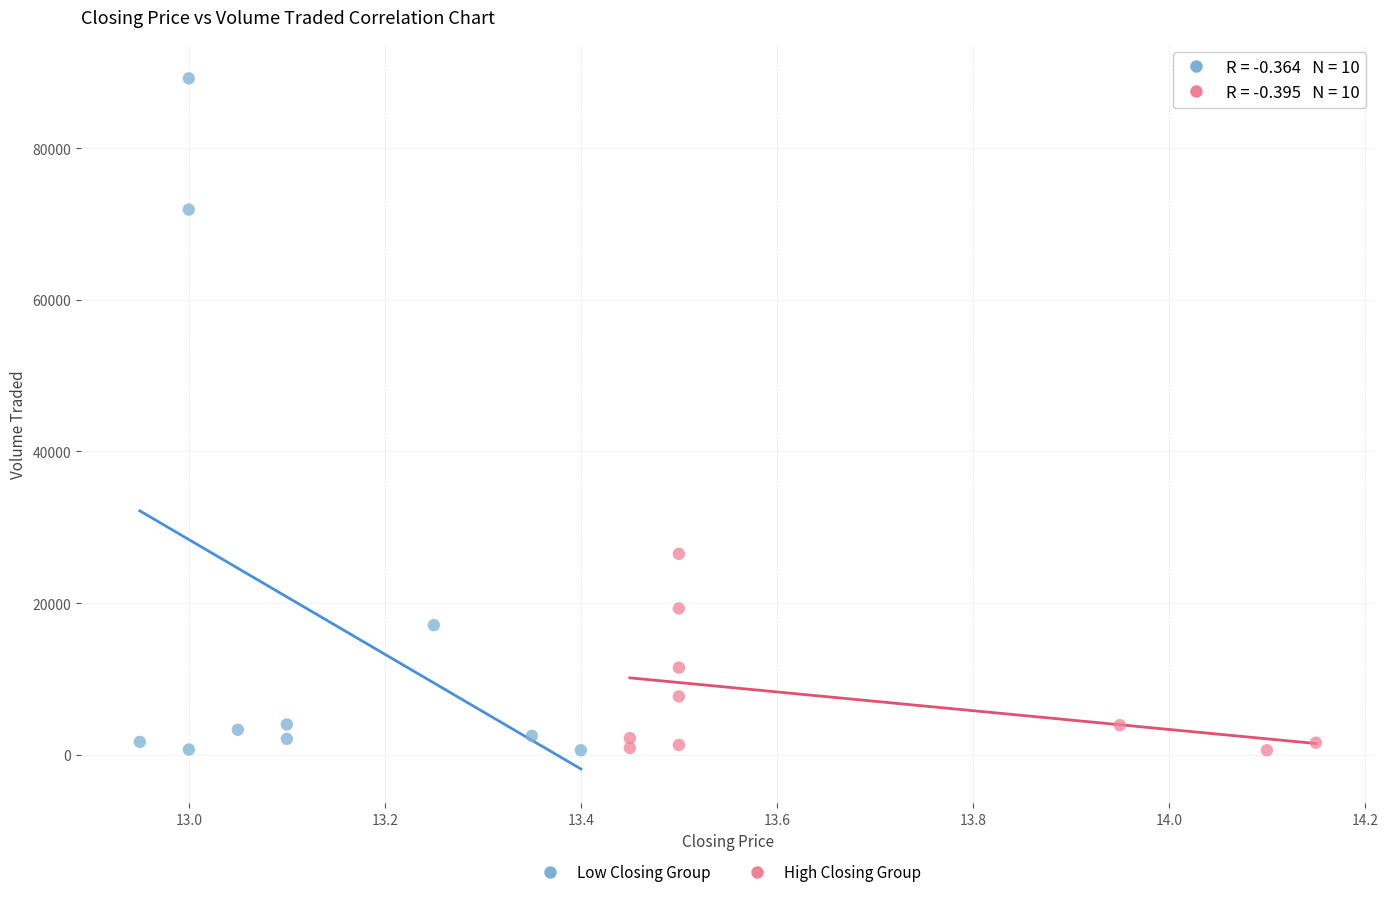

What are all the series names shown in the legend?

Low Closing Group, High Closing Group